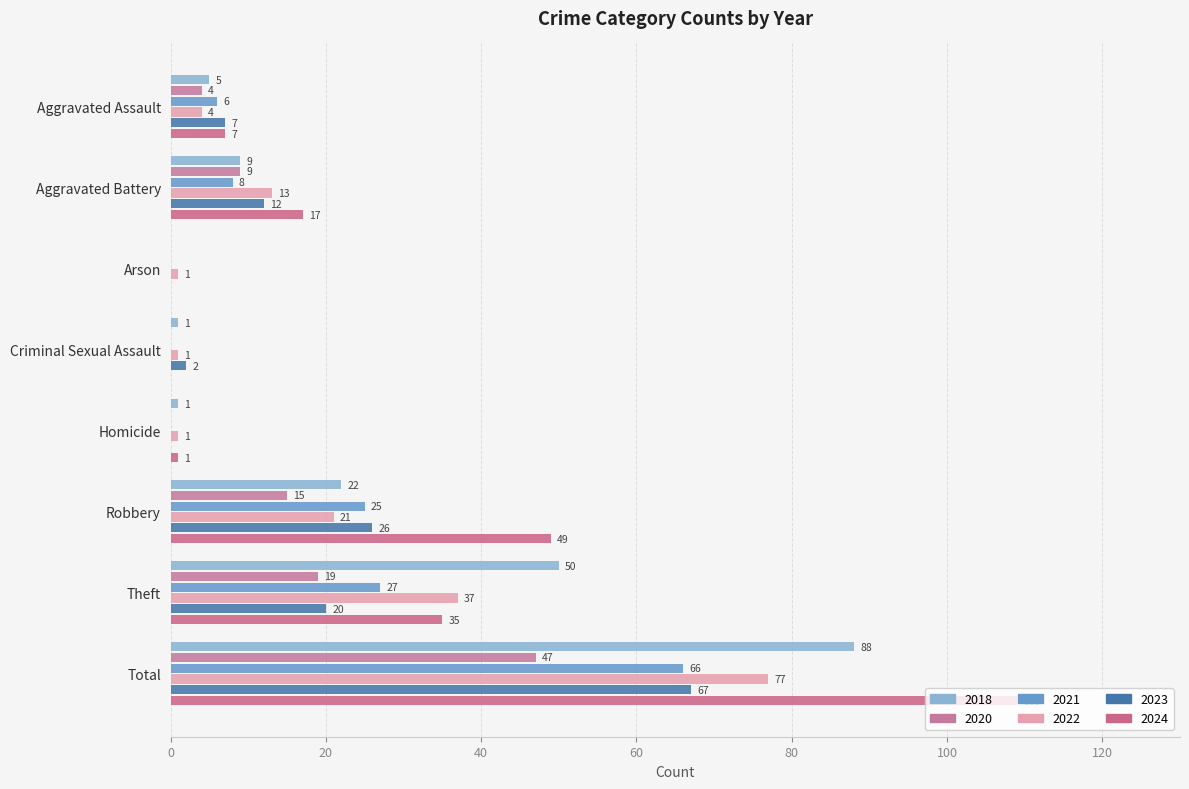

Which category has the highest value in the 2024 series?

Total